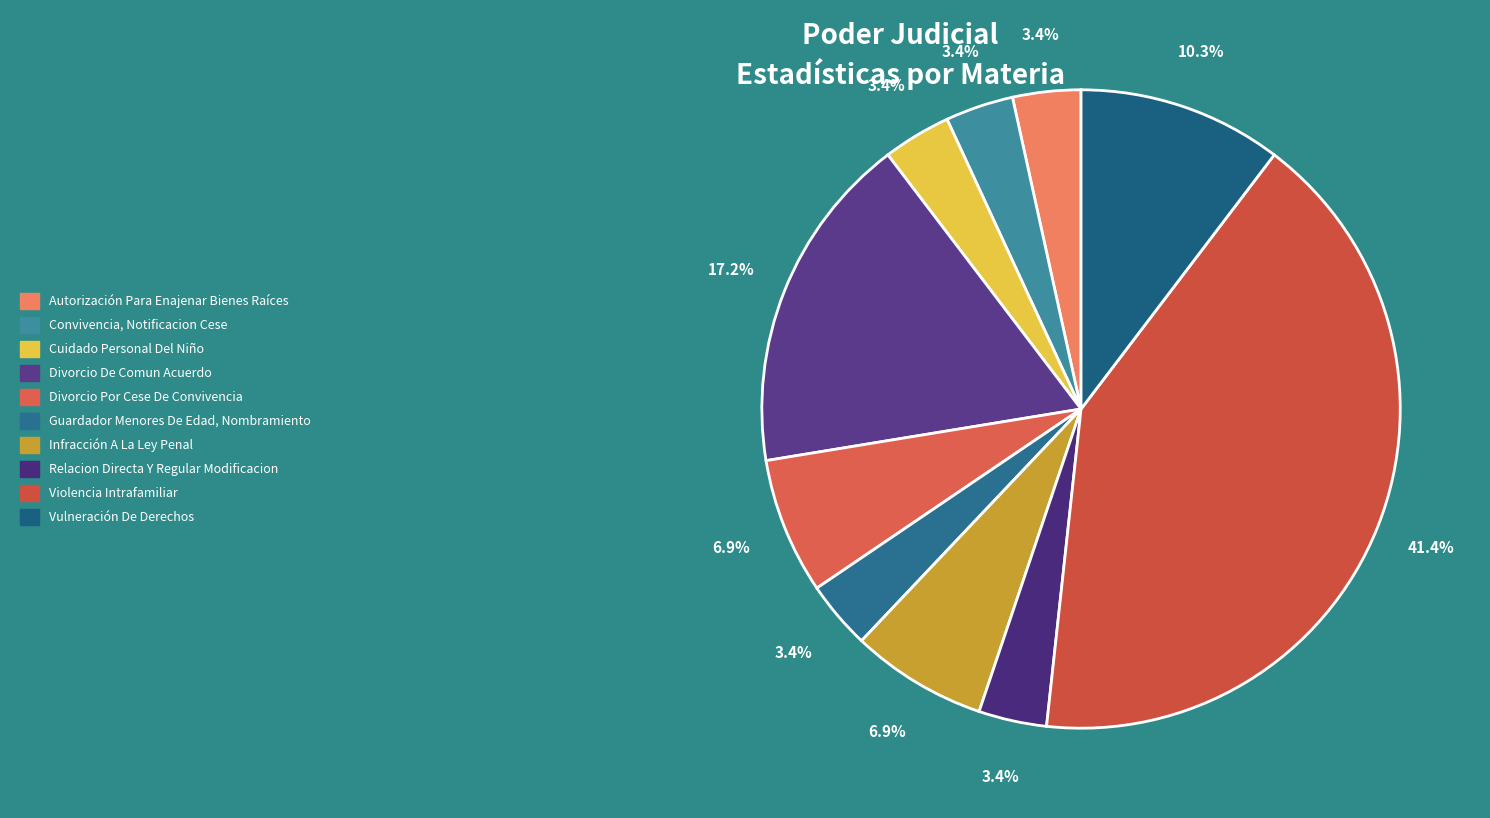

Is there any slice that represents more than half of the pie?

No